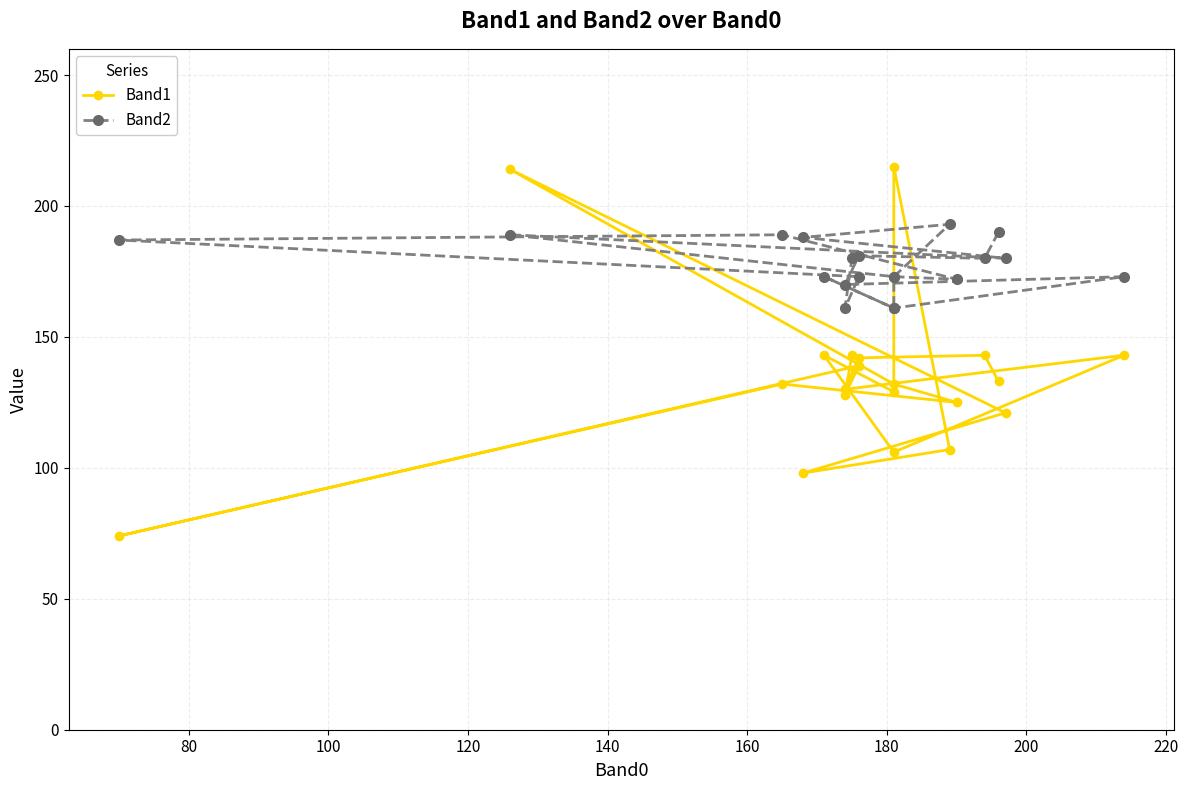

Reading left to right, transcribe all the data shown in this chart.

Band1: 133	143	142	130	143	106	143	129	215	107	98	121	214	132	125	132	74	139	128	143
Band2: 190	180	181	170	173	161	173	161	173	193	188	180	189	173	172	189	187	173	161	180